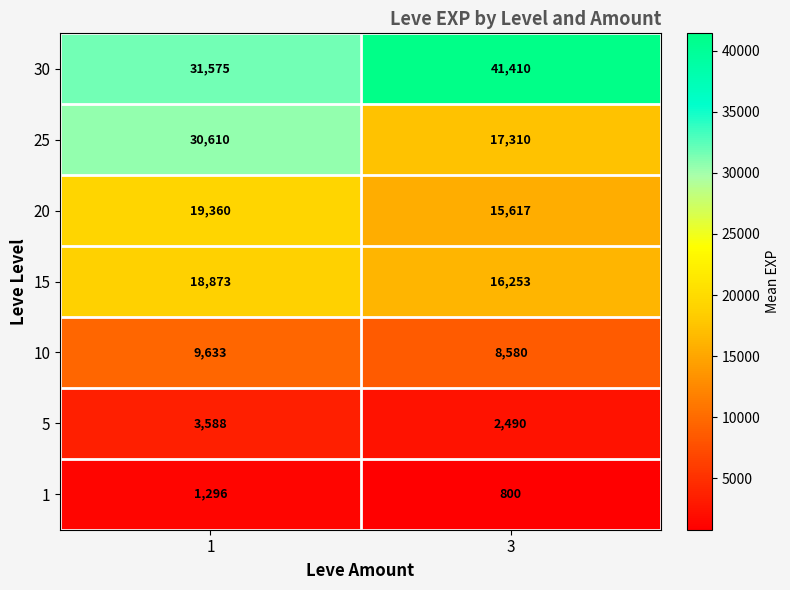

Rank the series by their maximum value, from highest to lowest.

30, 25, 20, 15, 10, 5, 1